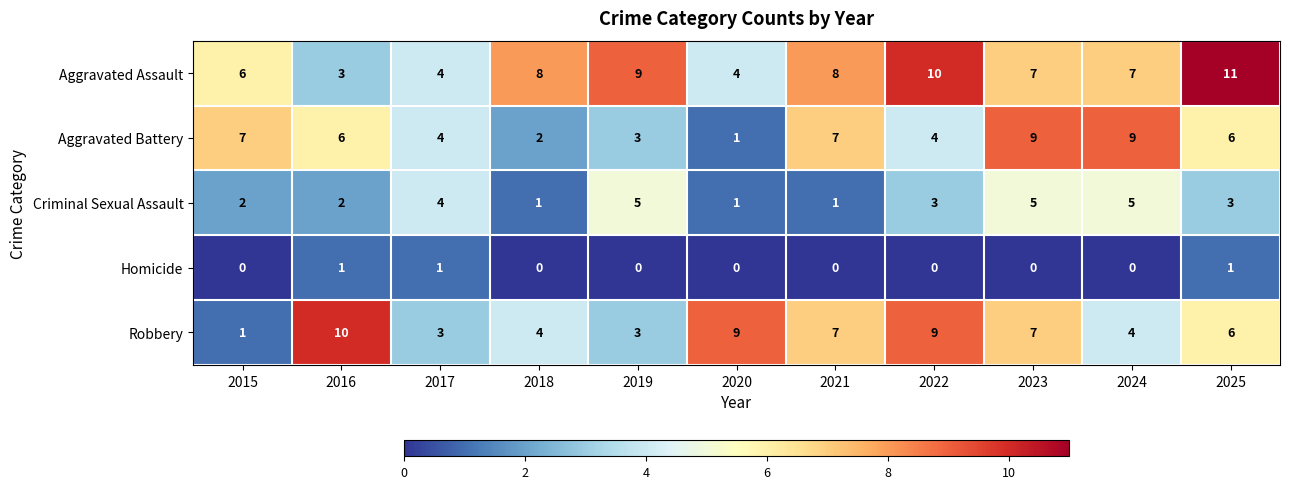

What is the spread (max minus min) of values at 2018?

8